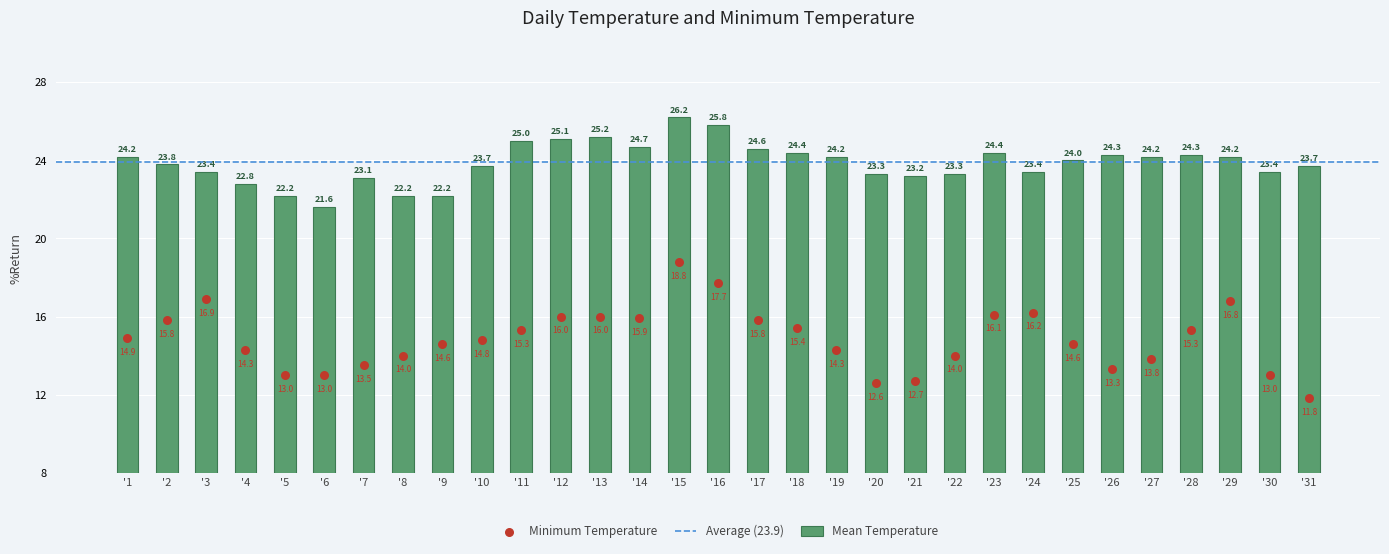

At which label does Mean Temperature reach its peak?

'15